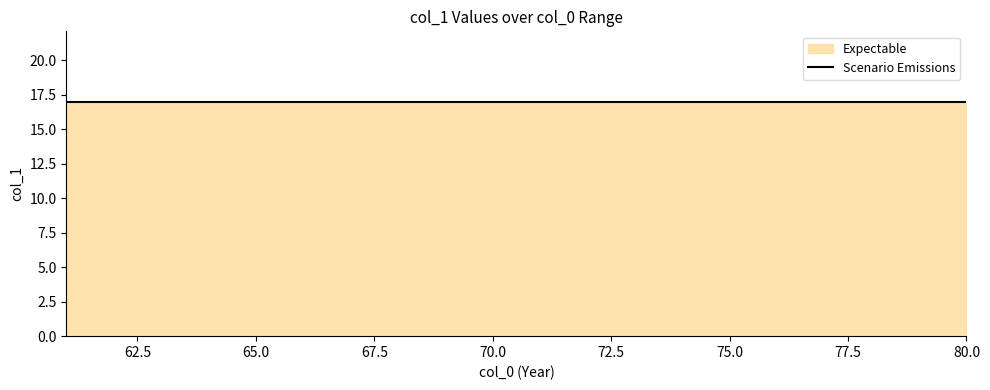

Is it true that the value at 63 is 27?

False